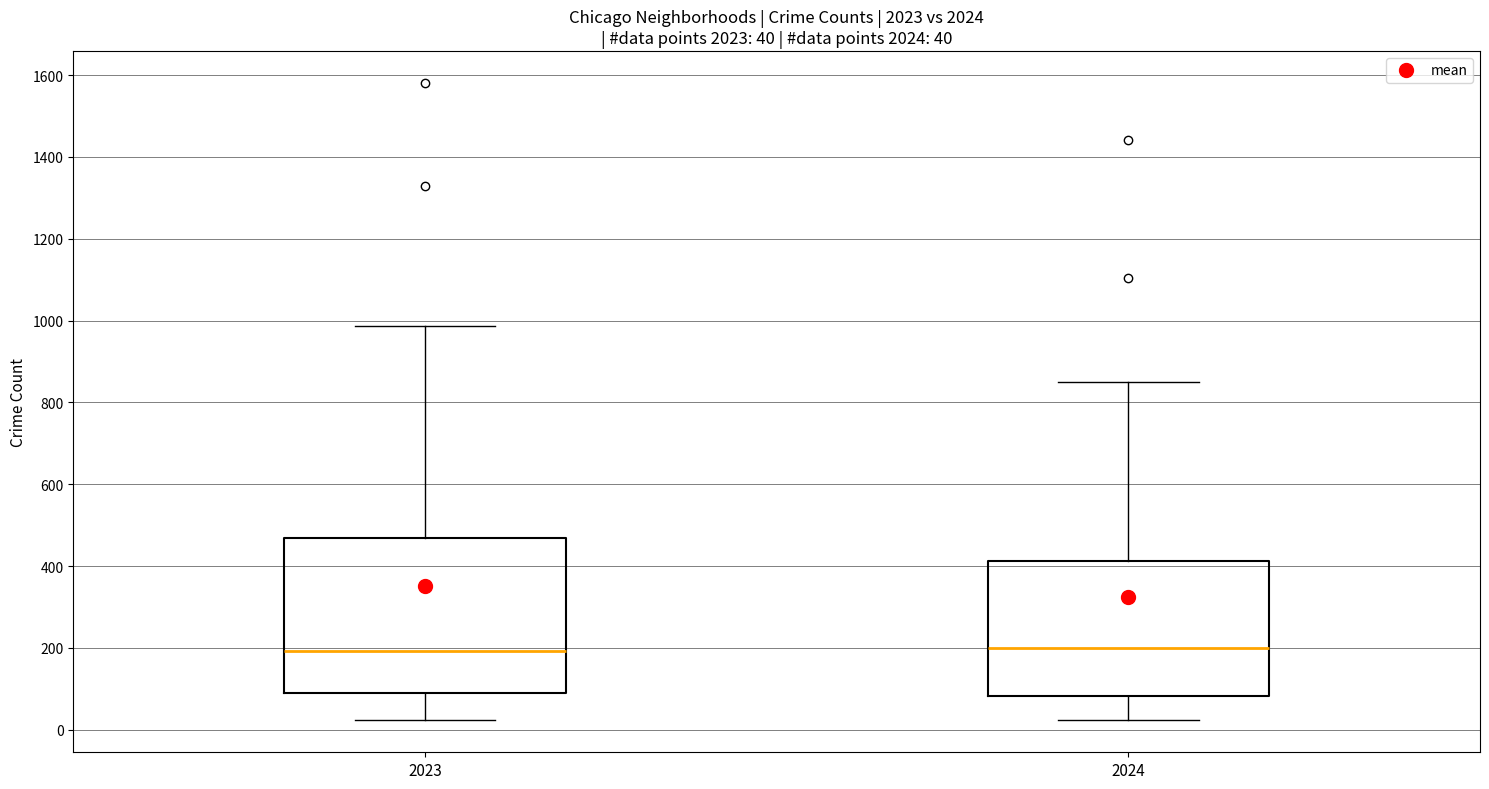

Which box is the tallest, from its lower edge to its upper edge?

2023